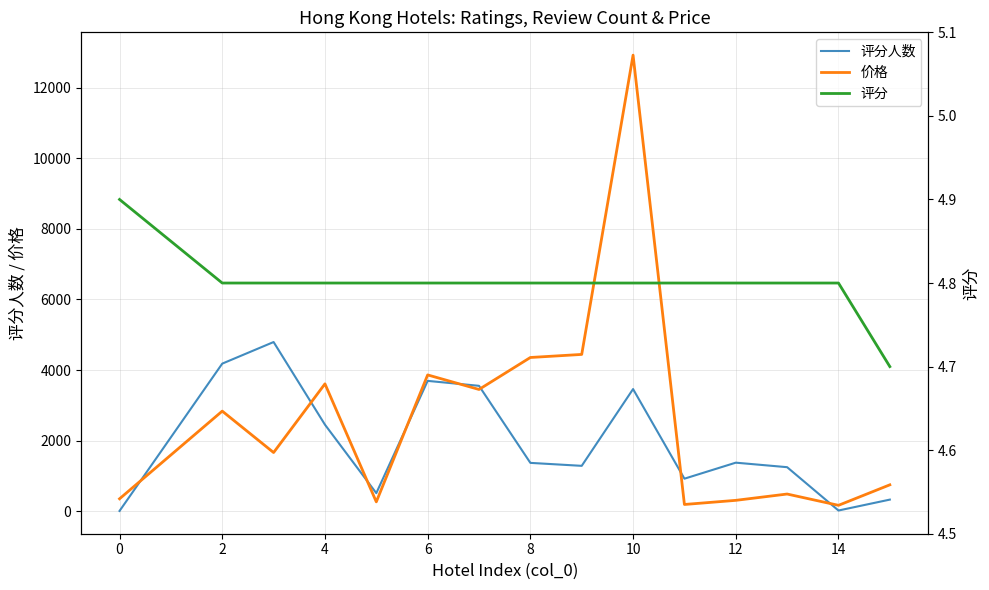

What is the average value of the 评分 series?

4.8